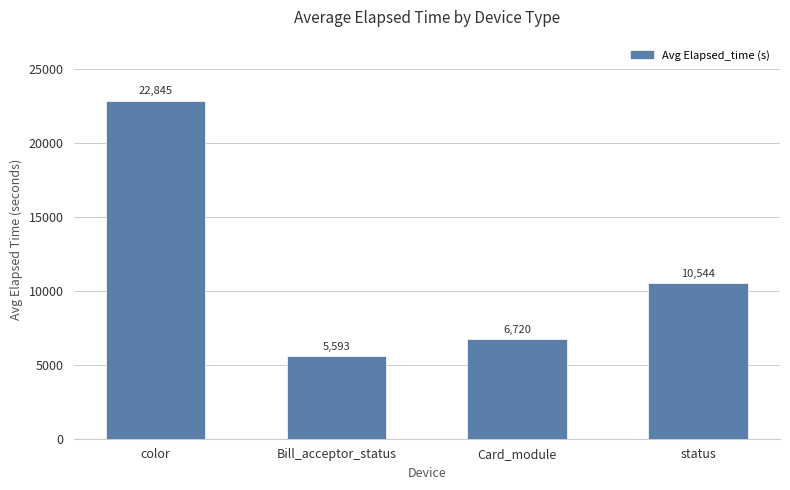

At which label is the value closest to 14219?

status